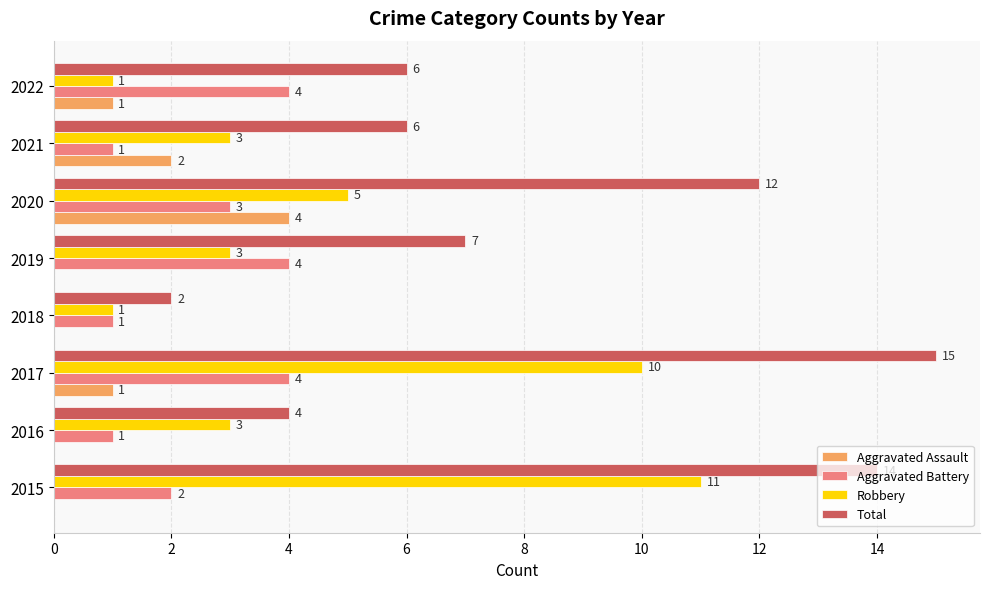

What is the sum of all Robbery values?

37